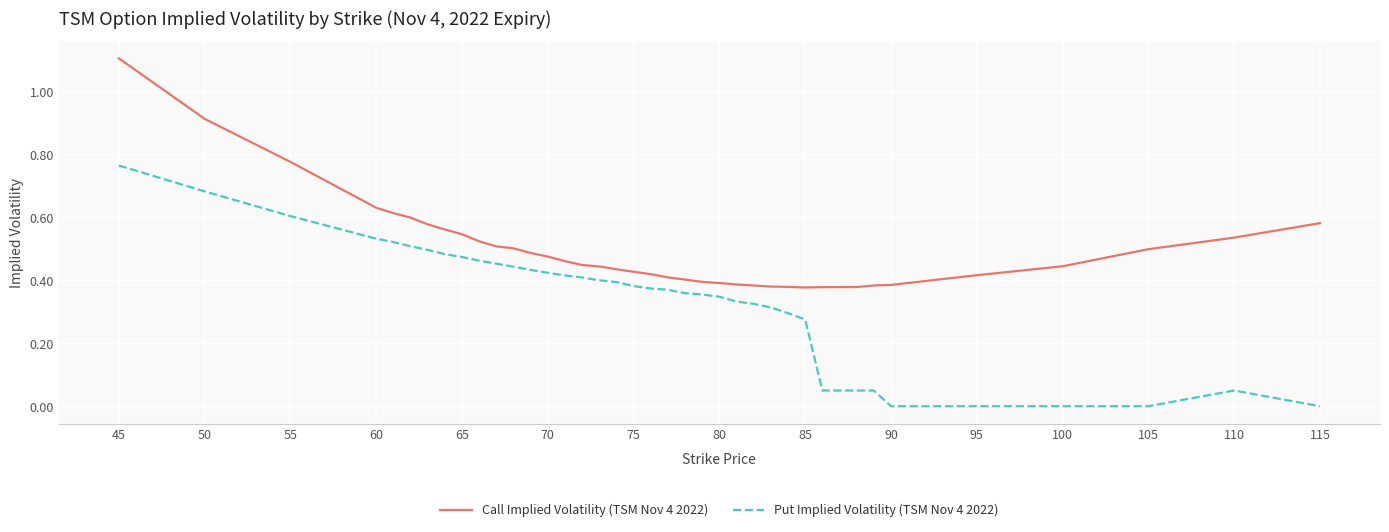

True or false: Put Implied Volatility (TSM Nov 4 2022) and Call Implied Volatility (TSM Nov 4 2022) cross at least once.

False